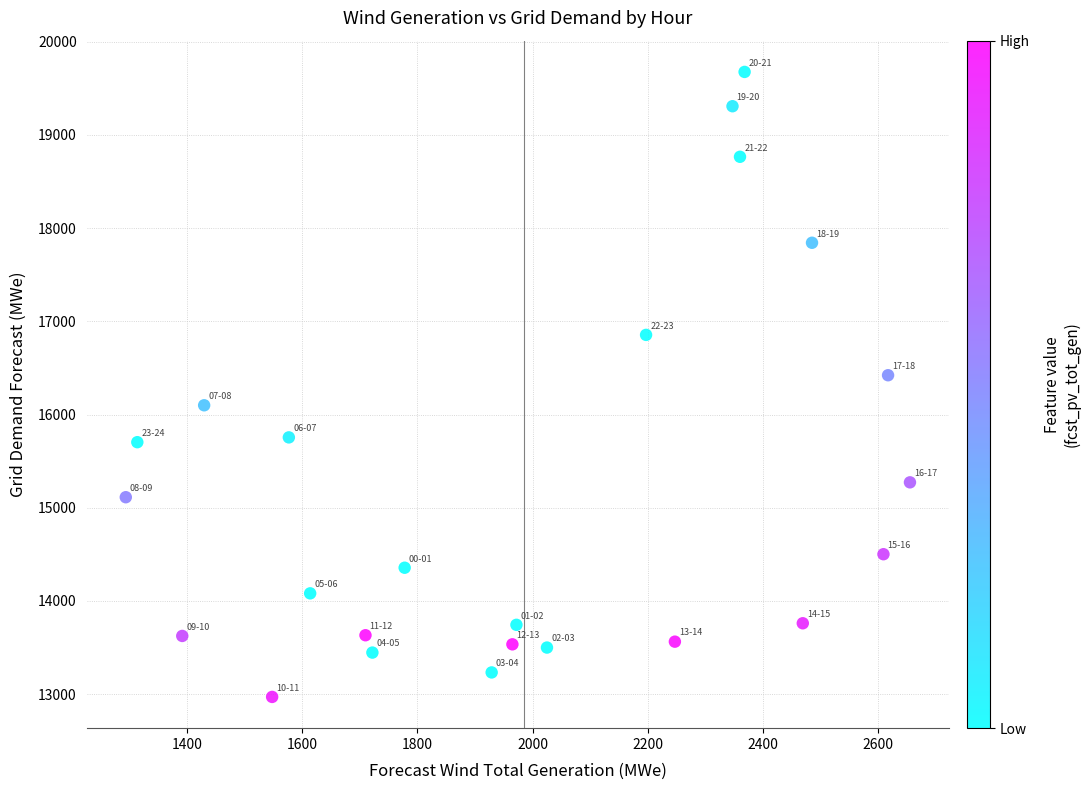

What is the range of X values (max minus min)?

1361.0